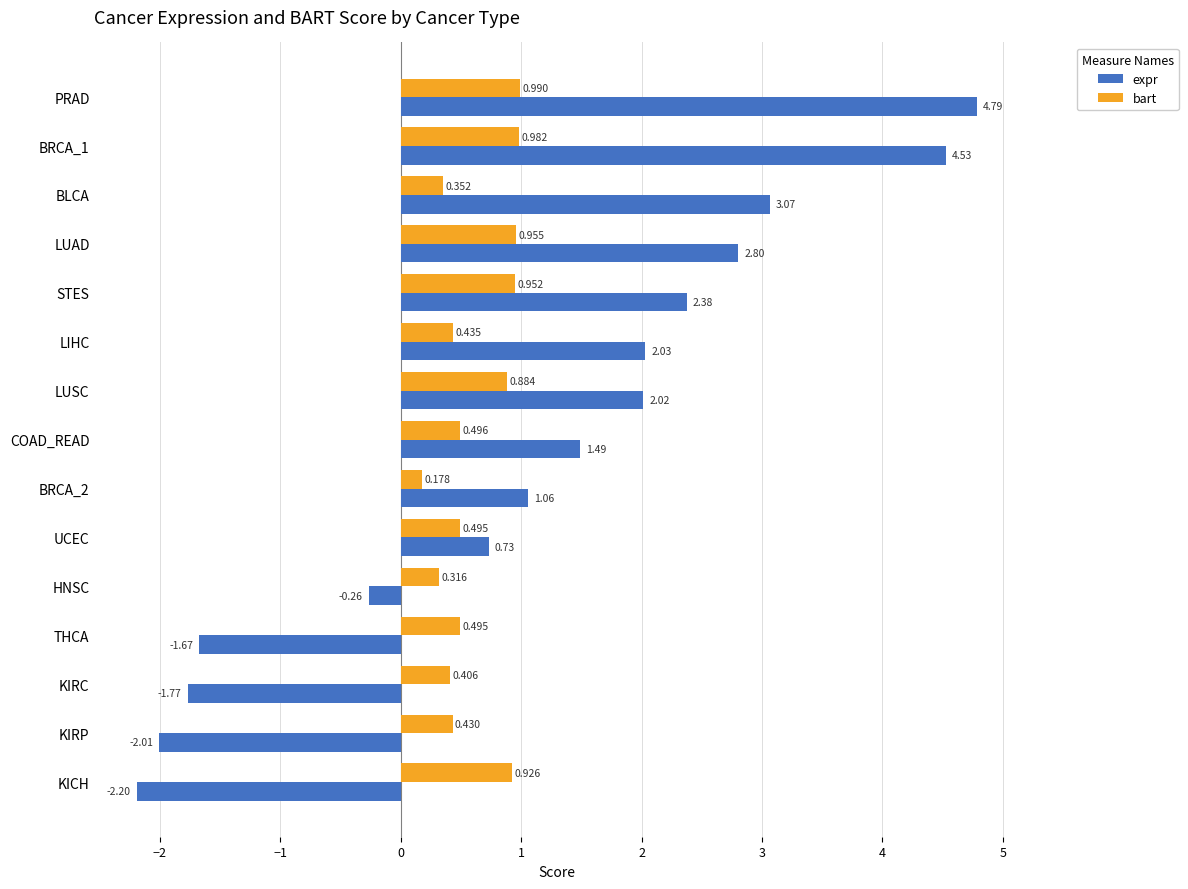

What is the average value of the bart series?

0.6